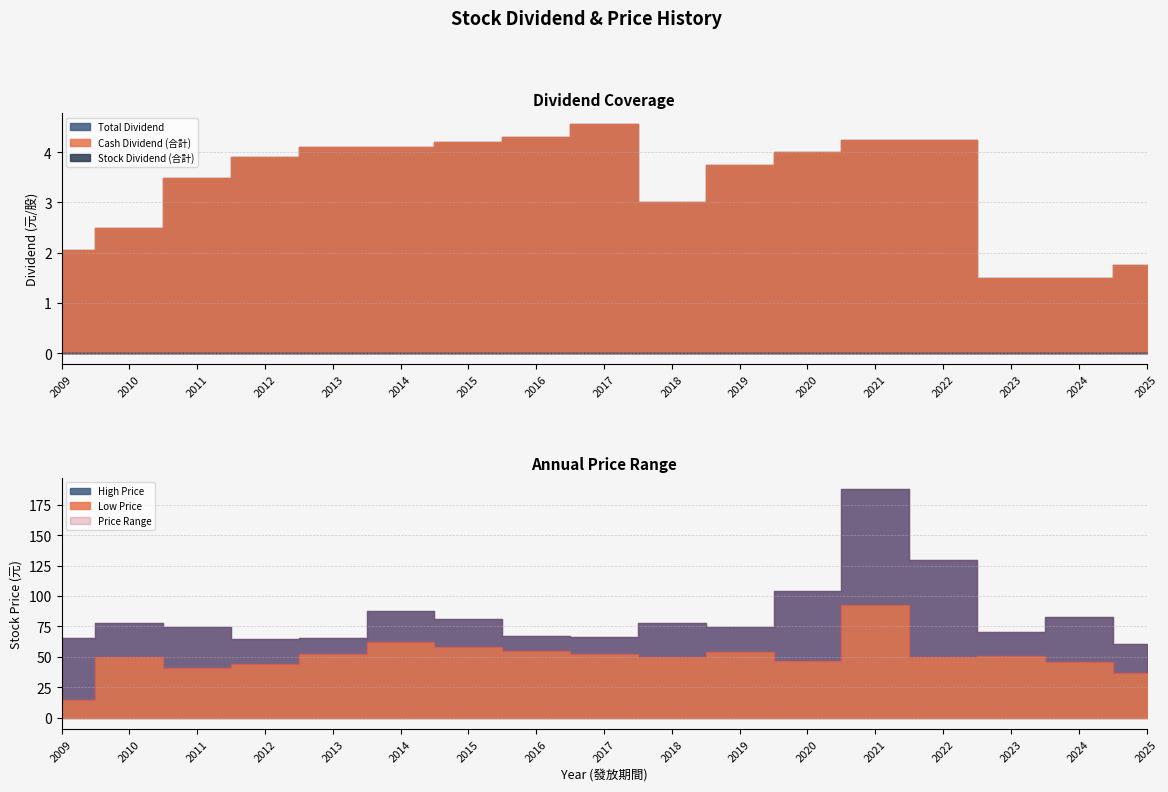

How many values in the Total Dividend series are below 3?

5